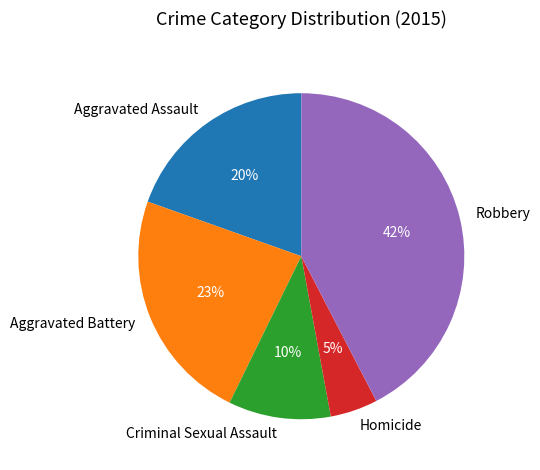

Count the number of slices in the pie.

5